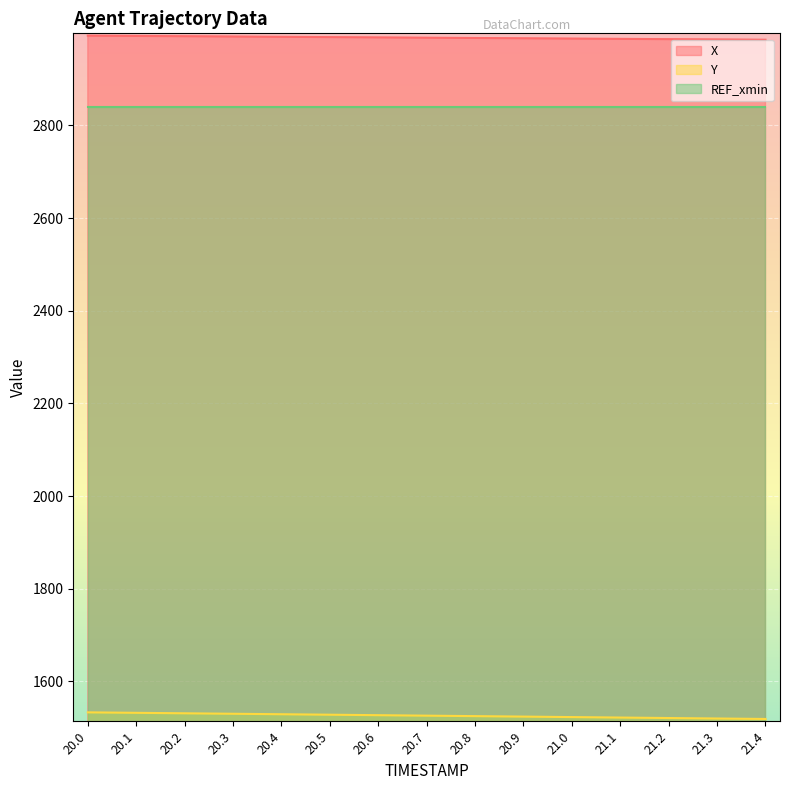

What is the spread (max minus min) of values at 20.6?

1462.7